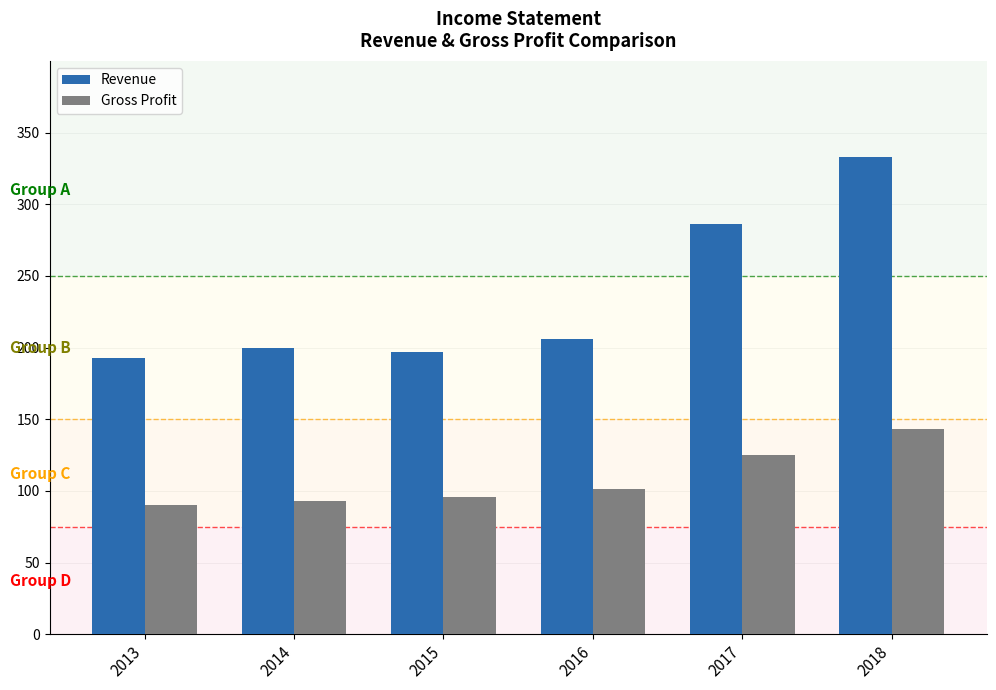

What is the minimum value shown in the chart?

90